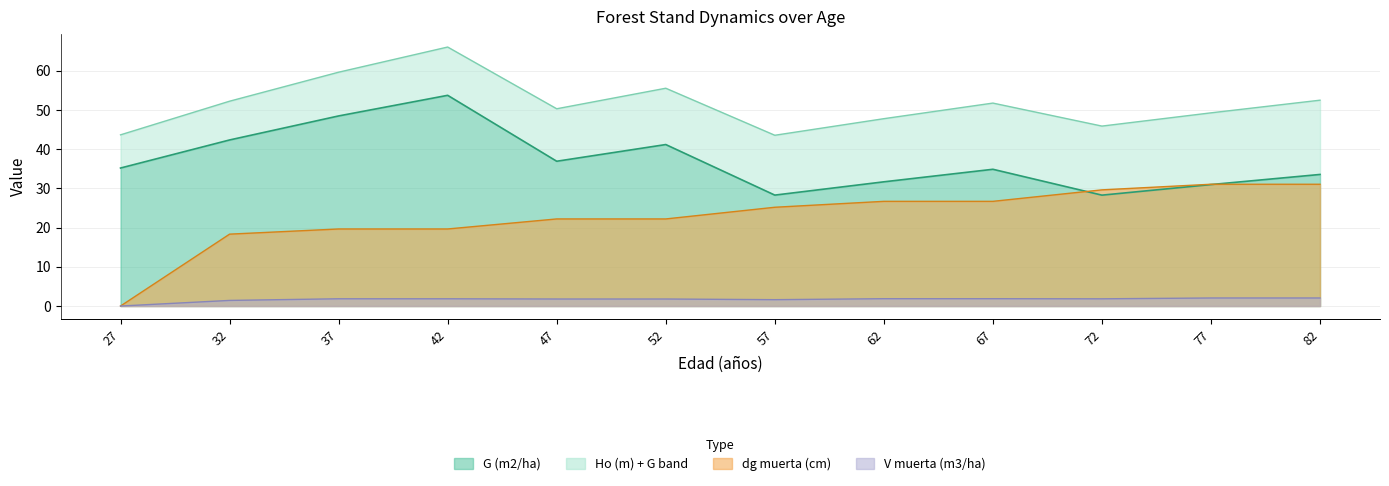

Between 82 and 77, which is larger?

82